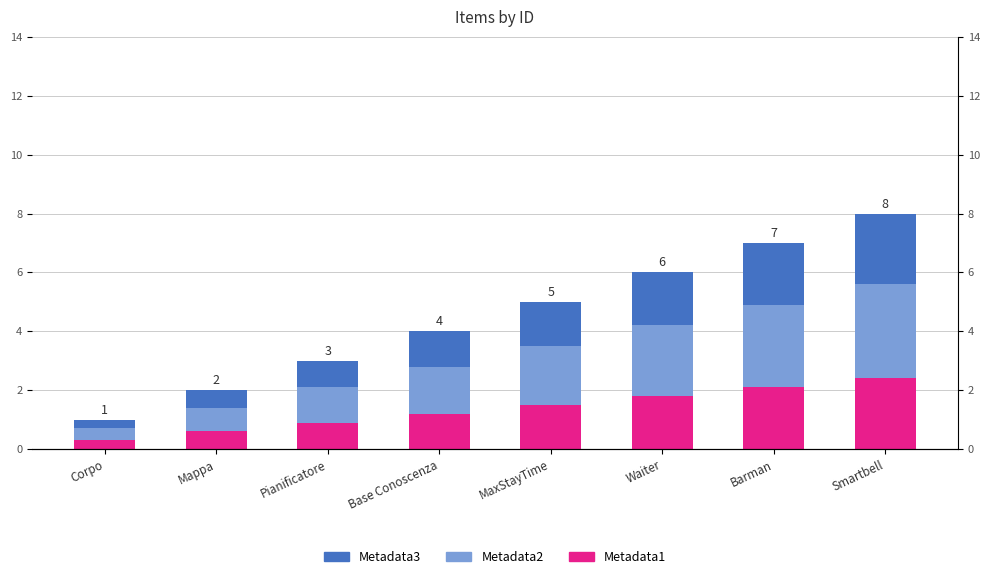

Reading right to left, extract all data points from this chart.

Metadata1: Smartbell=2.4	Barman=2.1	Waiter=1.8	MaxStayTime=1.5	Base Conoscenza=1.2	Pianificatore=0.9	Mappa=0.6	Corpo=0.3
Metadata2: Smartbell=3.2	Barman=2.8	Waiter=2.4	MaxStayTime=2.0	Base Conoscenza=1.6	Pianificatore=1.2	Mappa=0.8	Corpo=0.4
Metadata3: Smartbell=2.4	Barman=2.1	Waiter=1.8	MaxStayTime=1.5	Base Conoscenza=1.2	Pianificatore=0.9	Mappa=0.6	Corpo=0.3